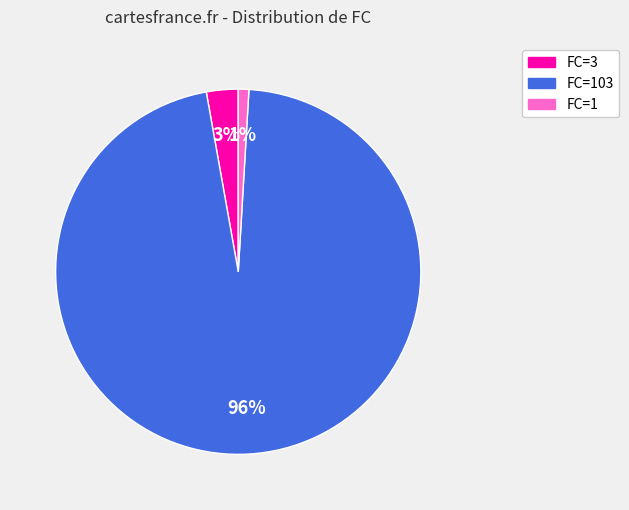

Does any single category account for the majority?

Yes